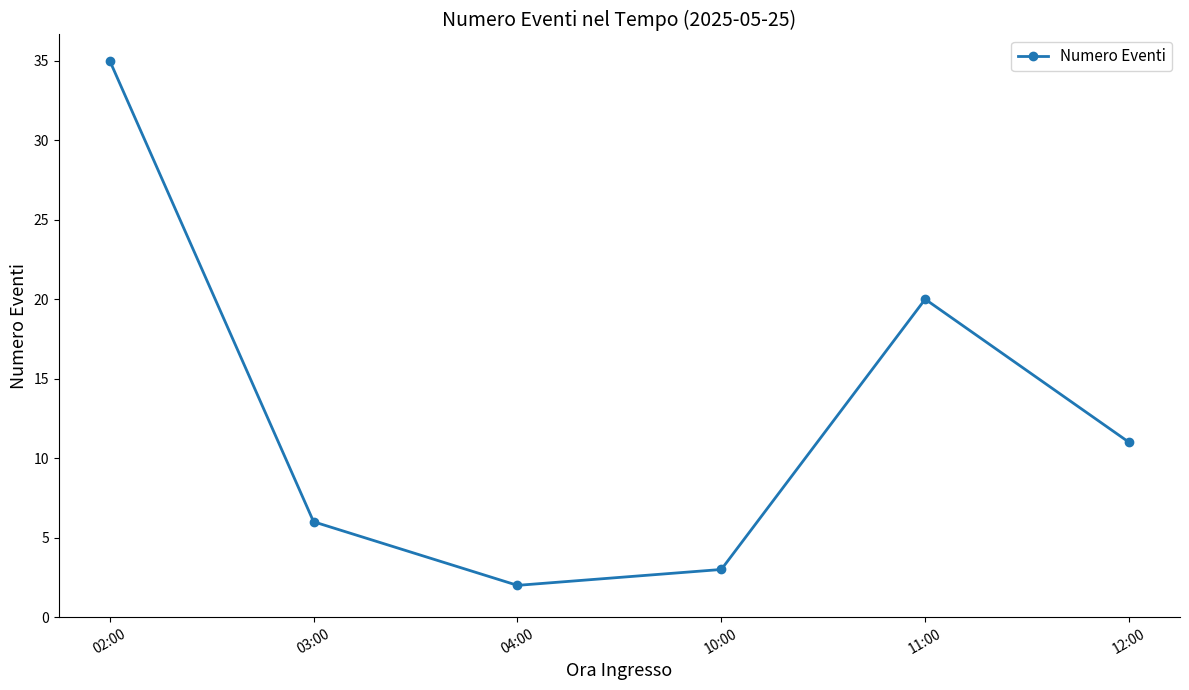

Read the value at 02:00.

35